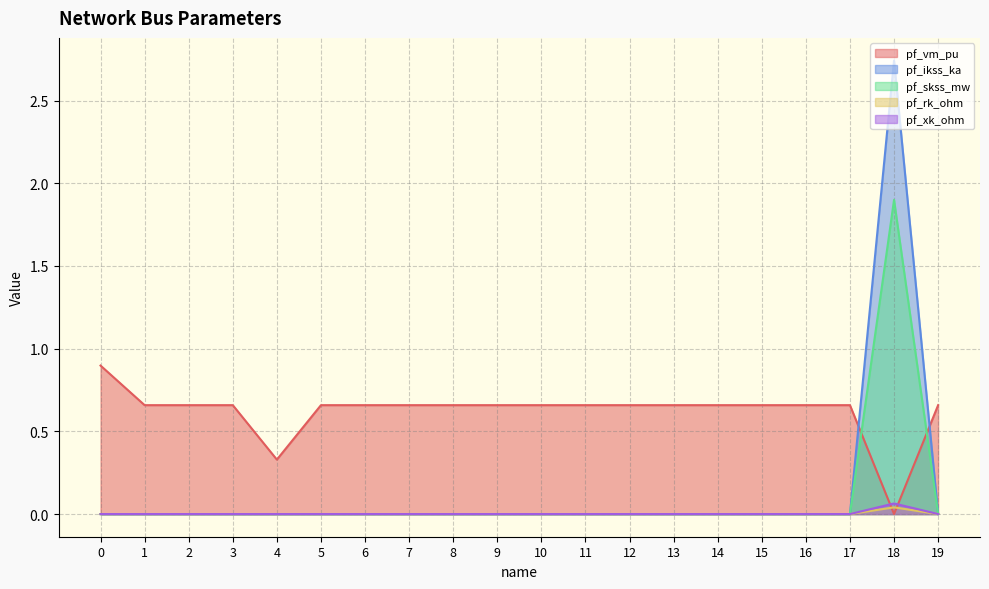

What is the total value across all series at 14?

0.7